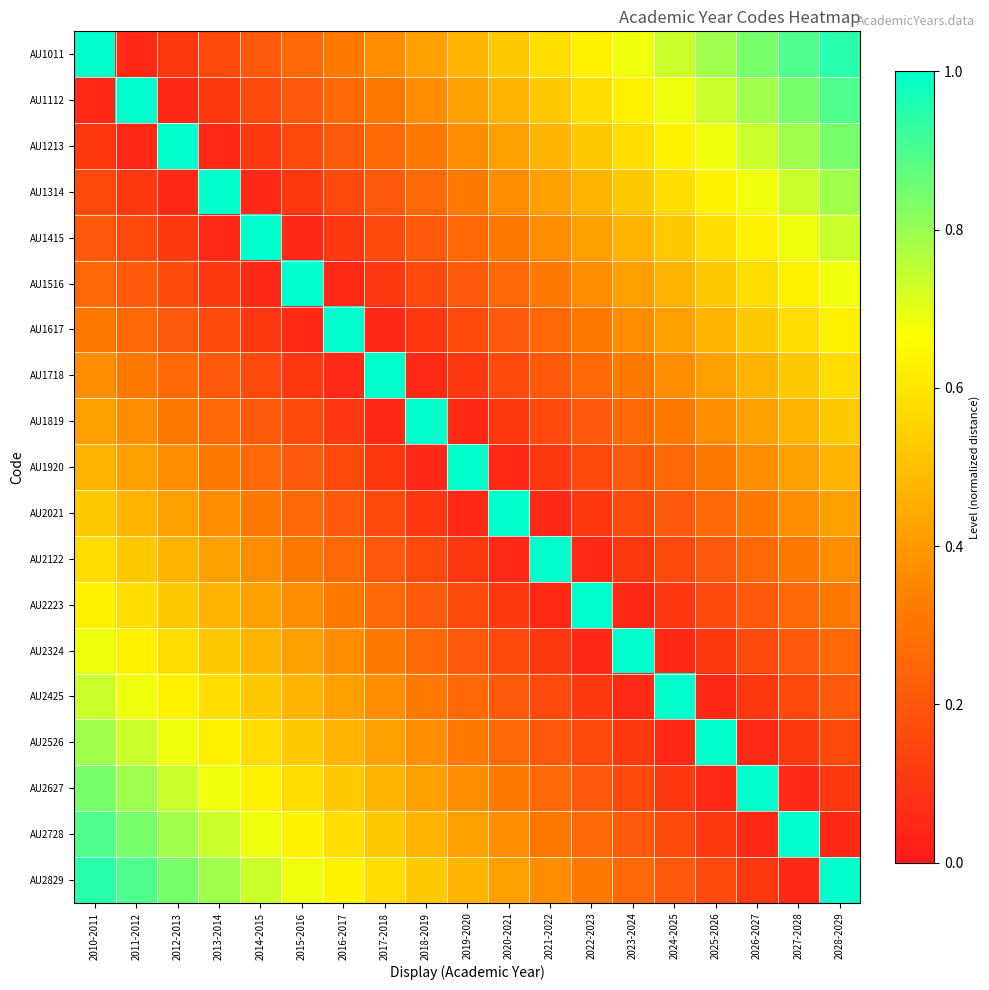

What is the difference between the highest and lowest values at 2027-2028?

0.9